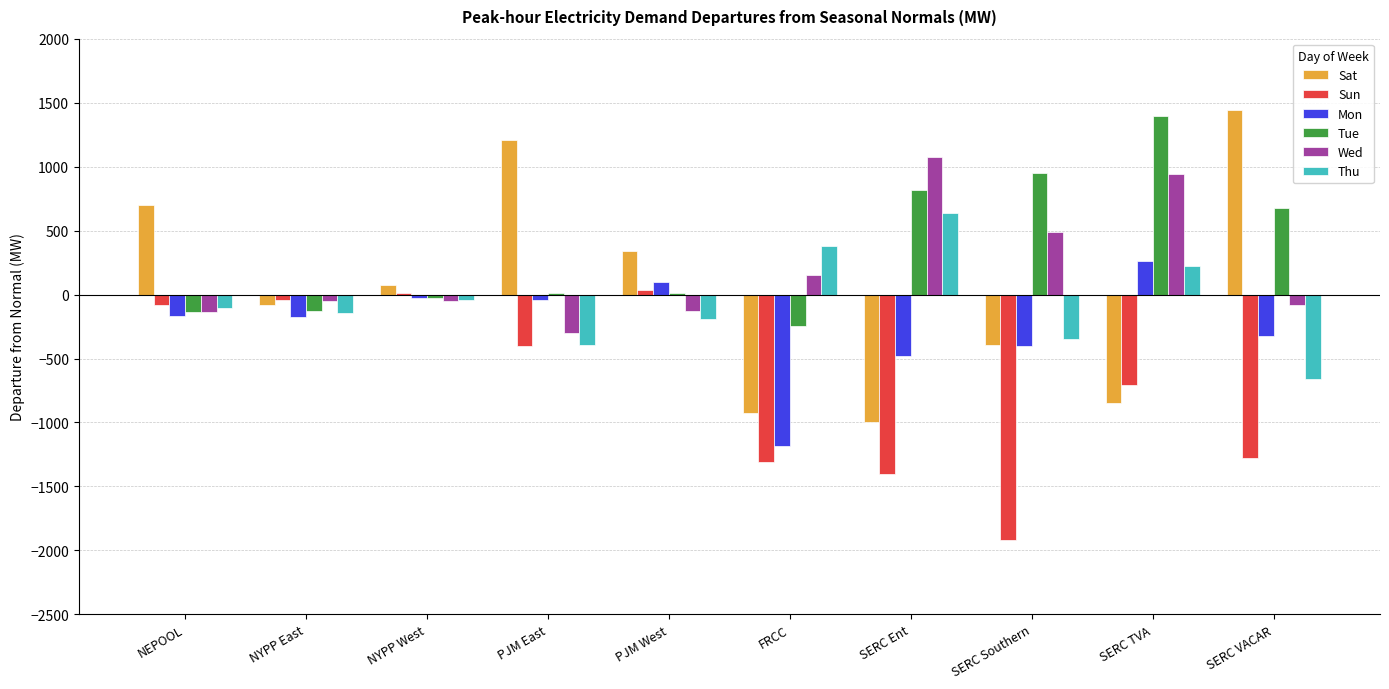

What is the sum of all Thu values?

-641.8